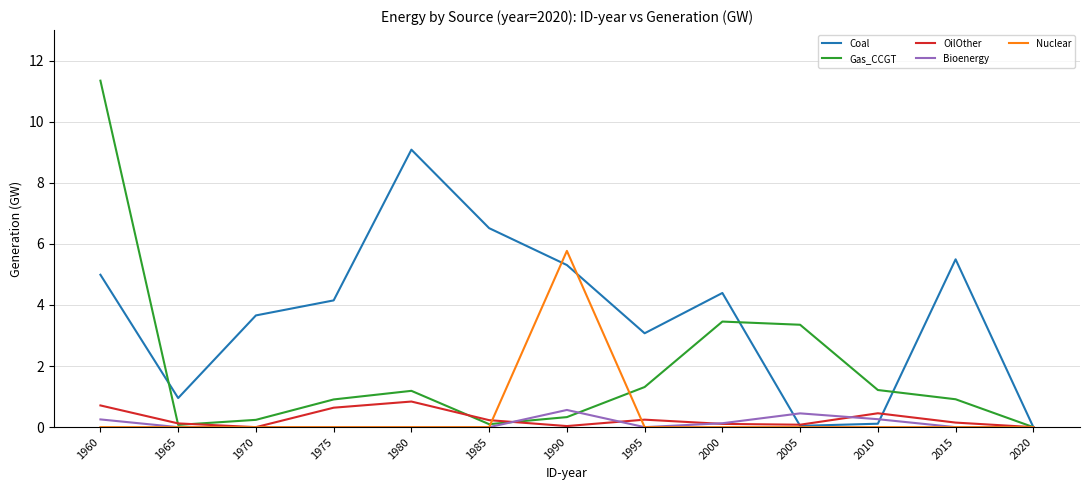

Which series has the largest total across all categories?

Coal